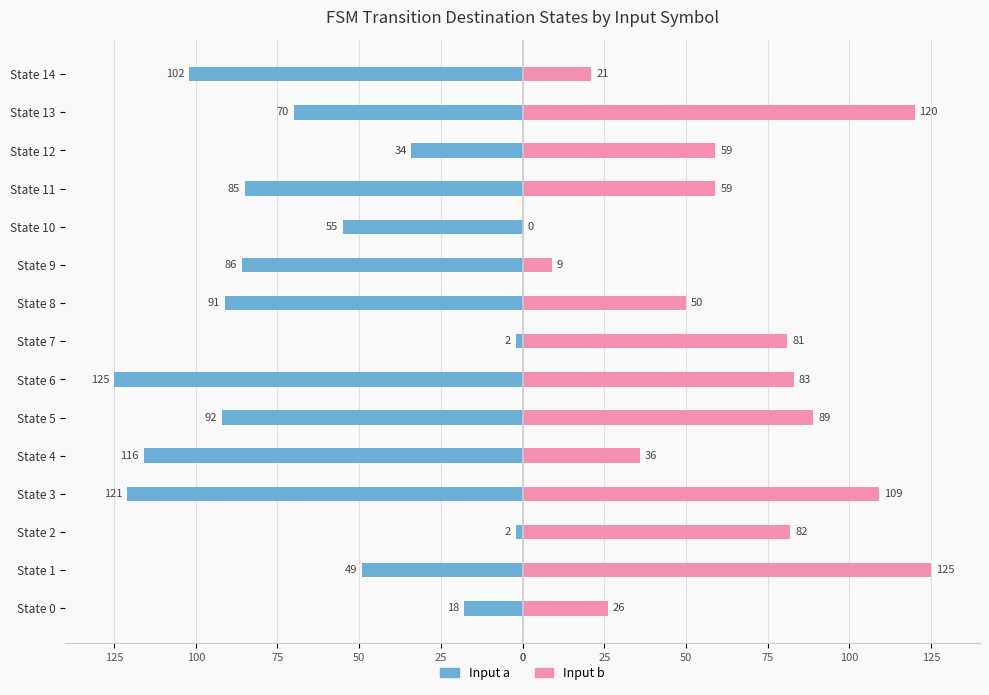

What is the value of the Input a bar at the 13th from the left?

-34